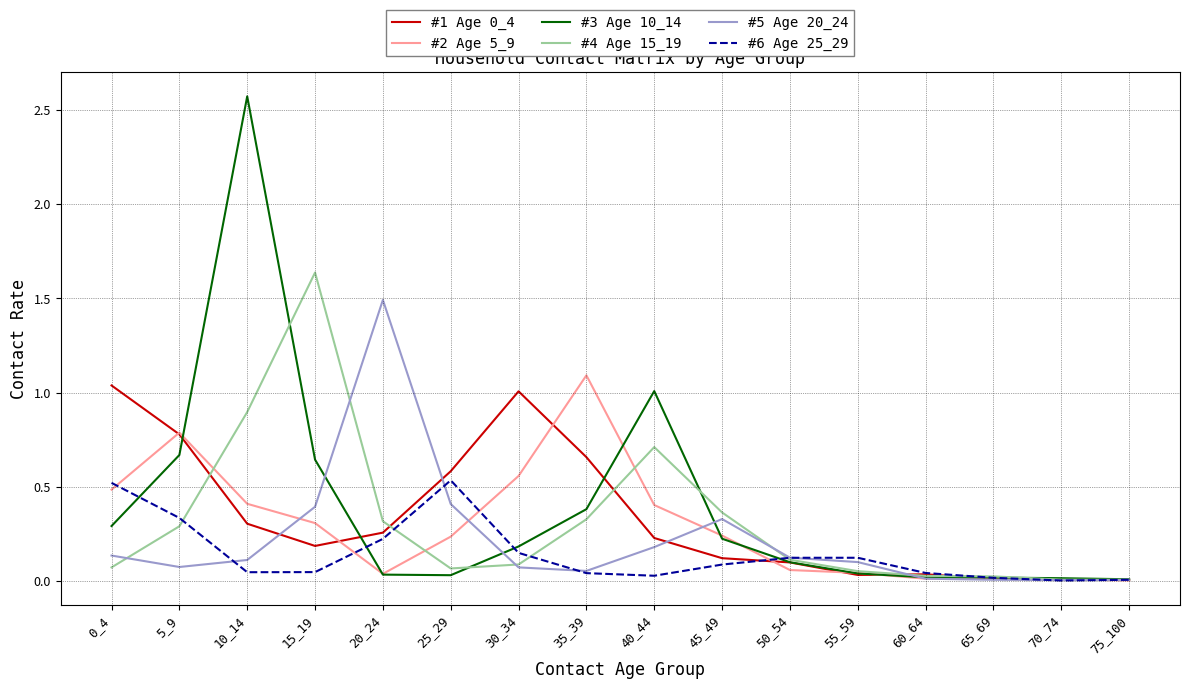

Does the chart have visible grid lines?

Yes